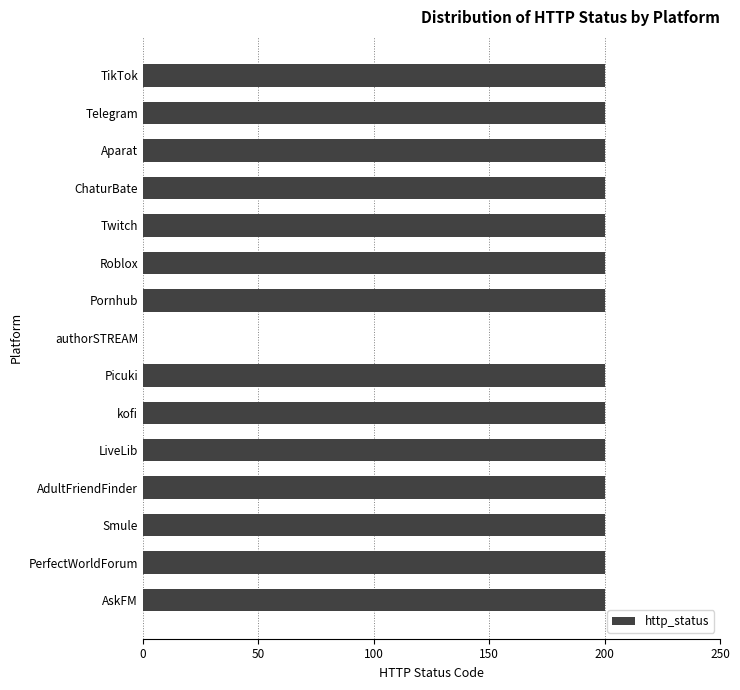

What is the sum of the values at LiveLib and Pornhub?

400